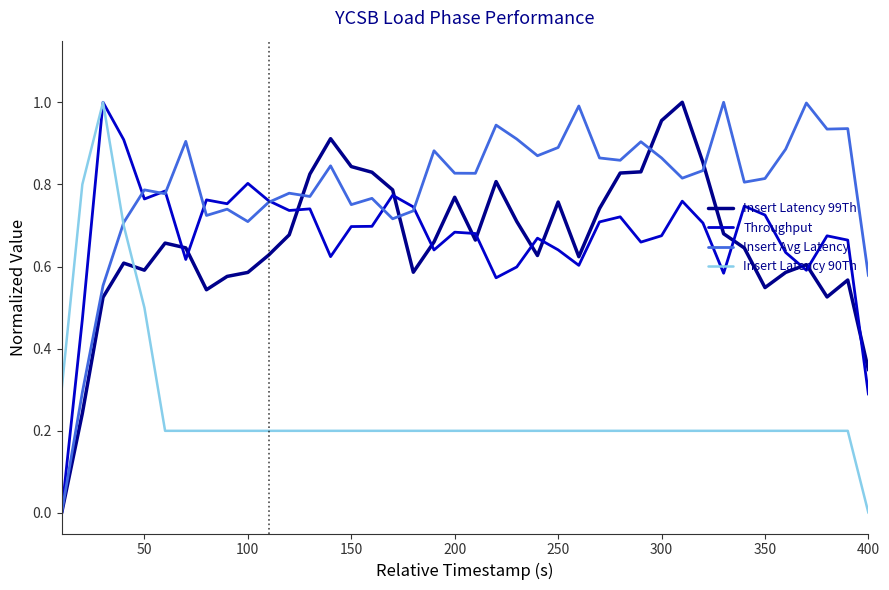

Which series has the largest total across all categories?

Insert Avg Latency